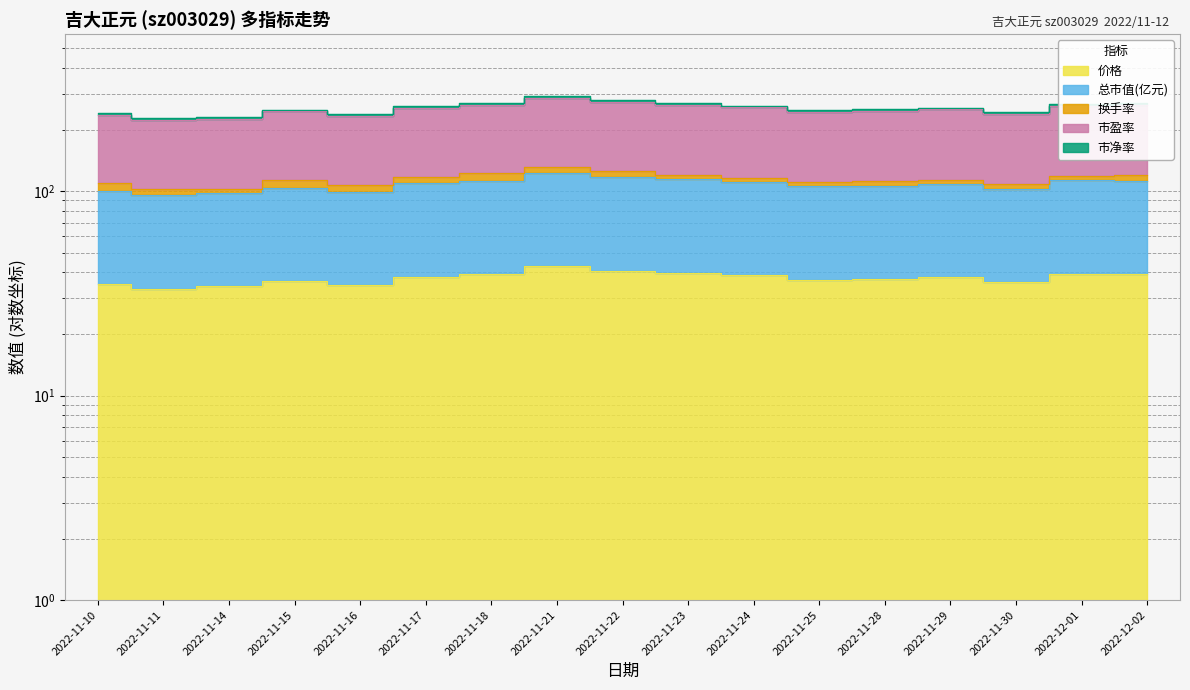

At which category does 价格 reach its first local peak?

2022-11-15